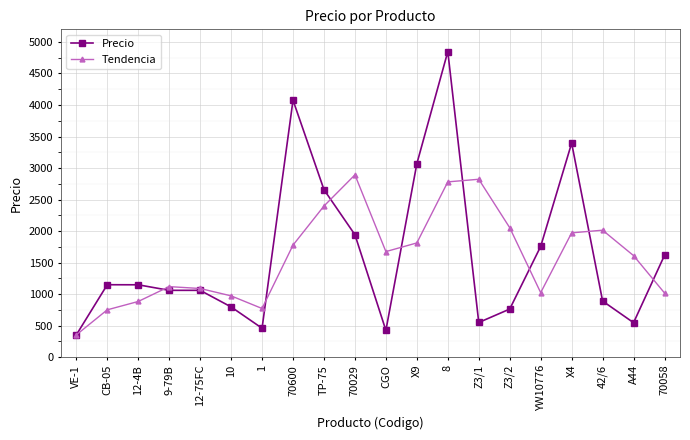

At which category is the sum across all series the highest?

8